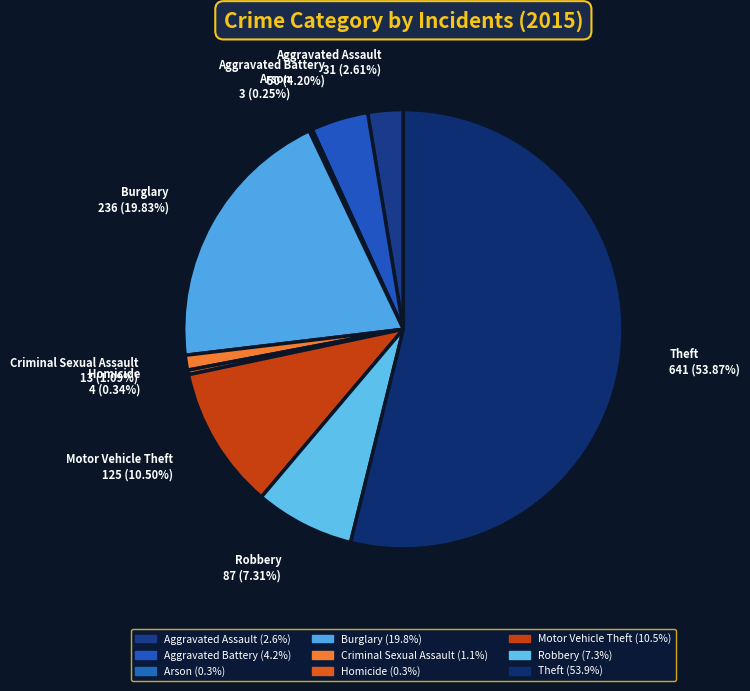

The Burglary slice represents 20% of the pie. True or false?

True